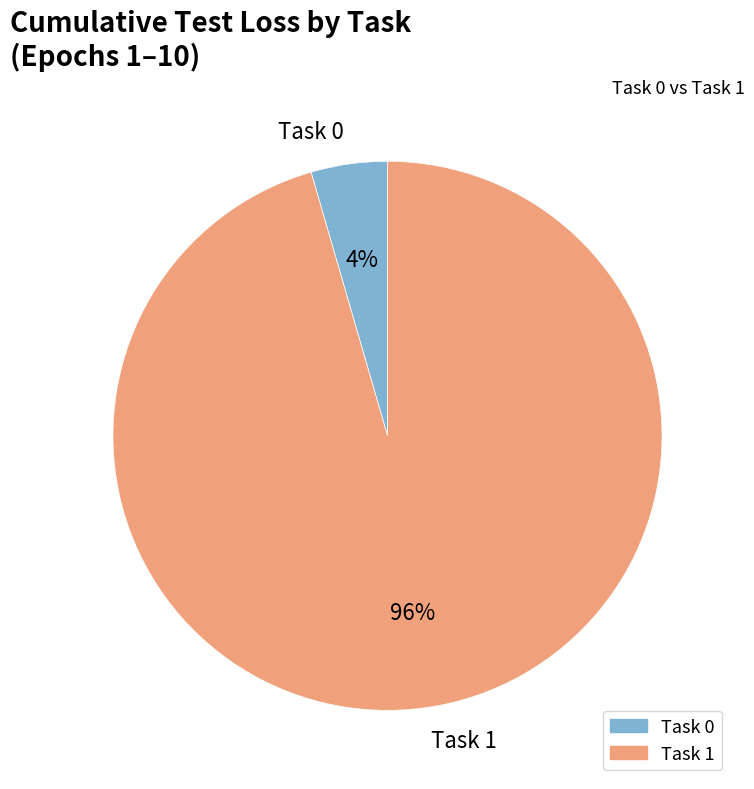

What percentage is the Task 1 slice, to the nearest percent?

96%